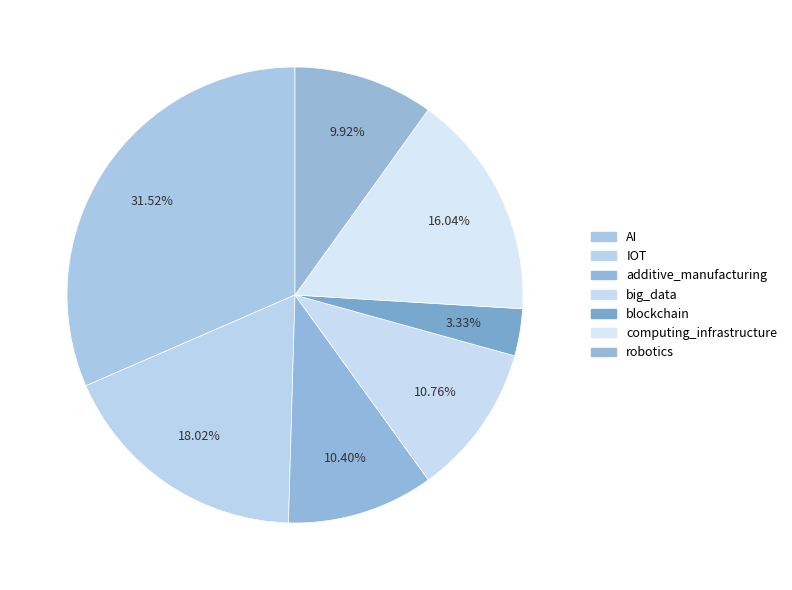

The IOT slice represents 8% of the pie. True or false?

False